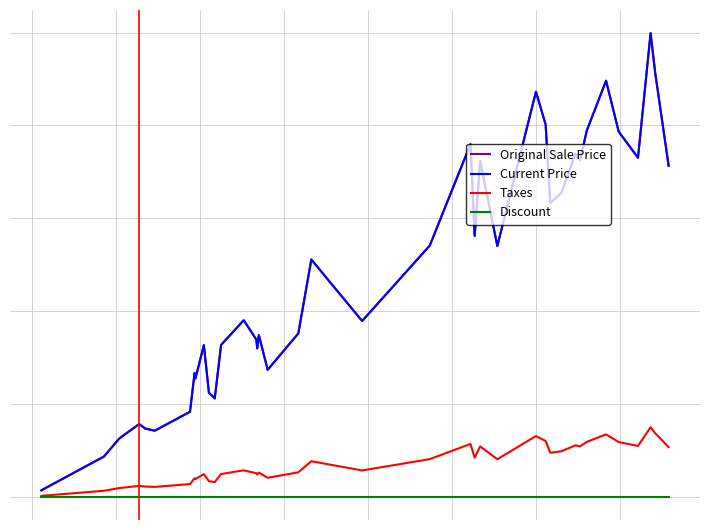

Does the chart display data point markers on the line(s)?

No